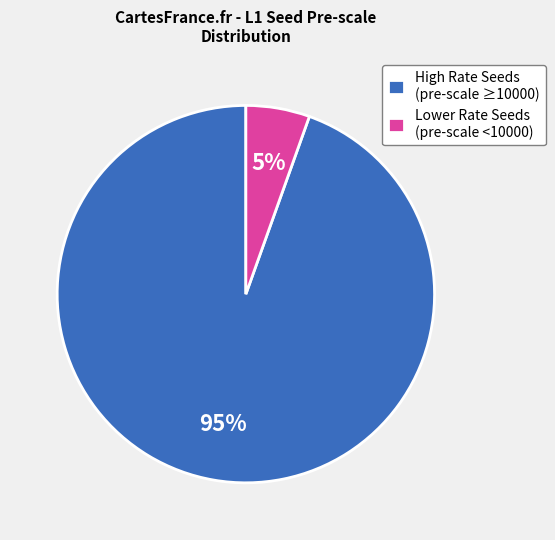

To the nearest percent, what is the average slice percentage?

50%